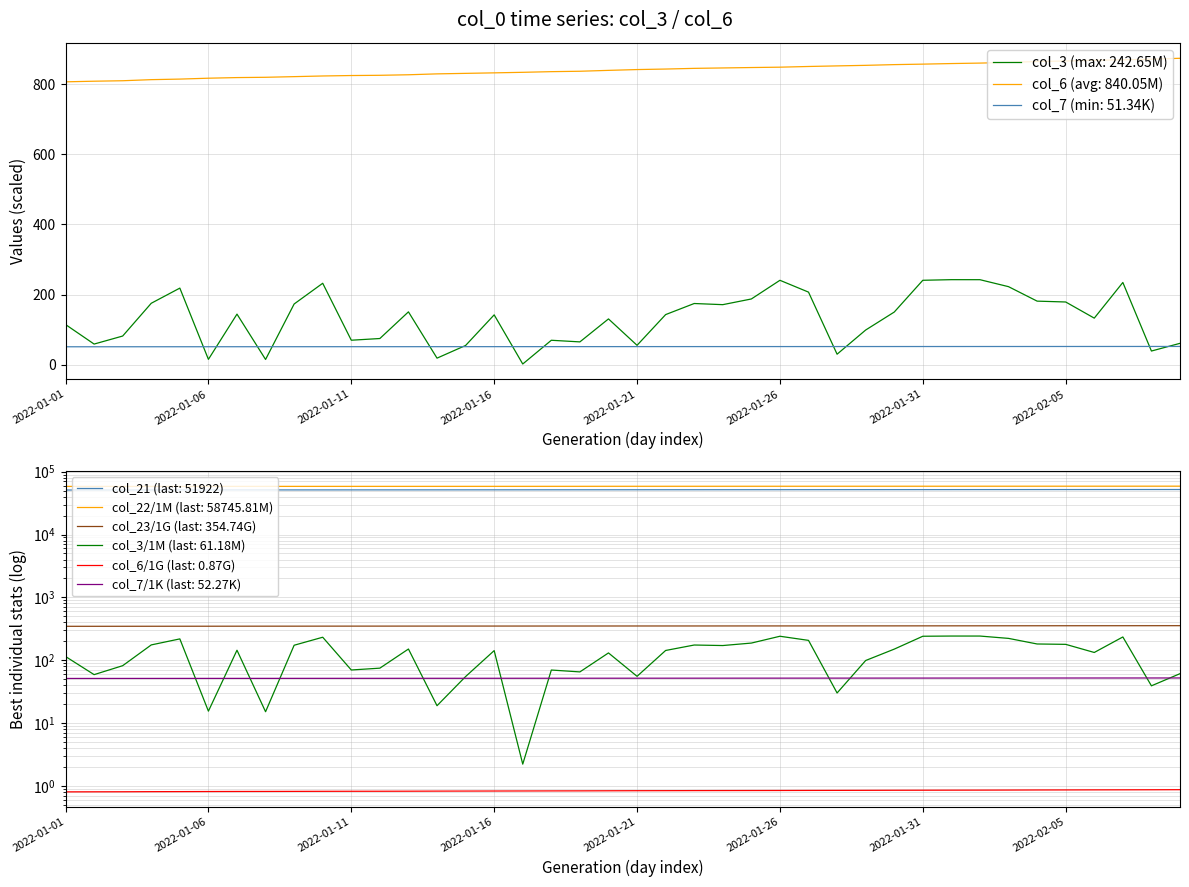

True or false: col_6 (avg: 840.05M) and col_7 (min: 51.34K) cross at least once.

False